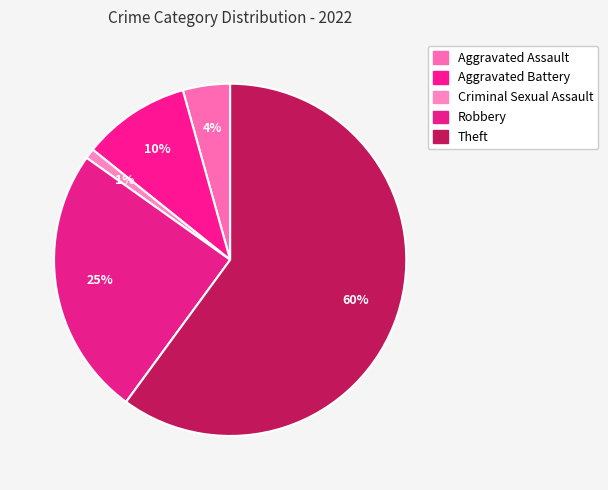

Approximately how many times larger is the value at Criminal Sexual Assault compared to Aggravated Assault?

0.2